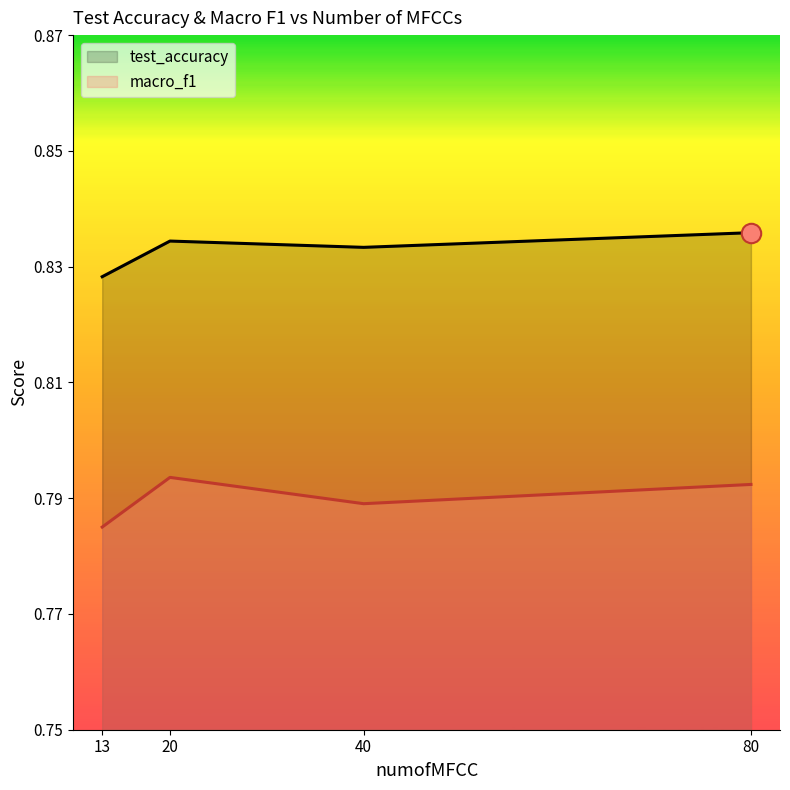

What is the value of the test_accuracy point at the 4th from the left?

0.8